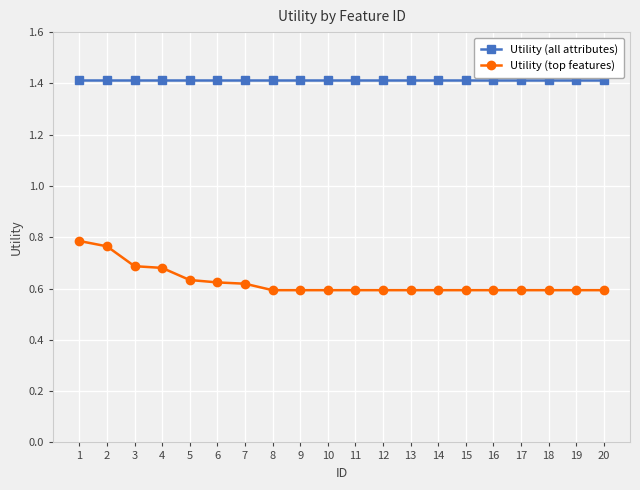

Rank the series at 2 from highest to lowest value.

Utility (all attributes), Utility (top features)